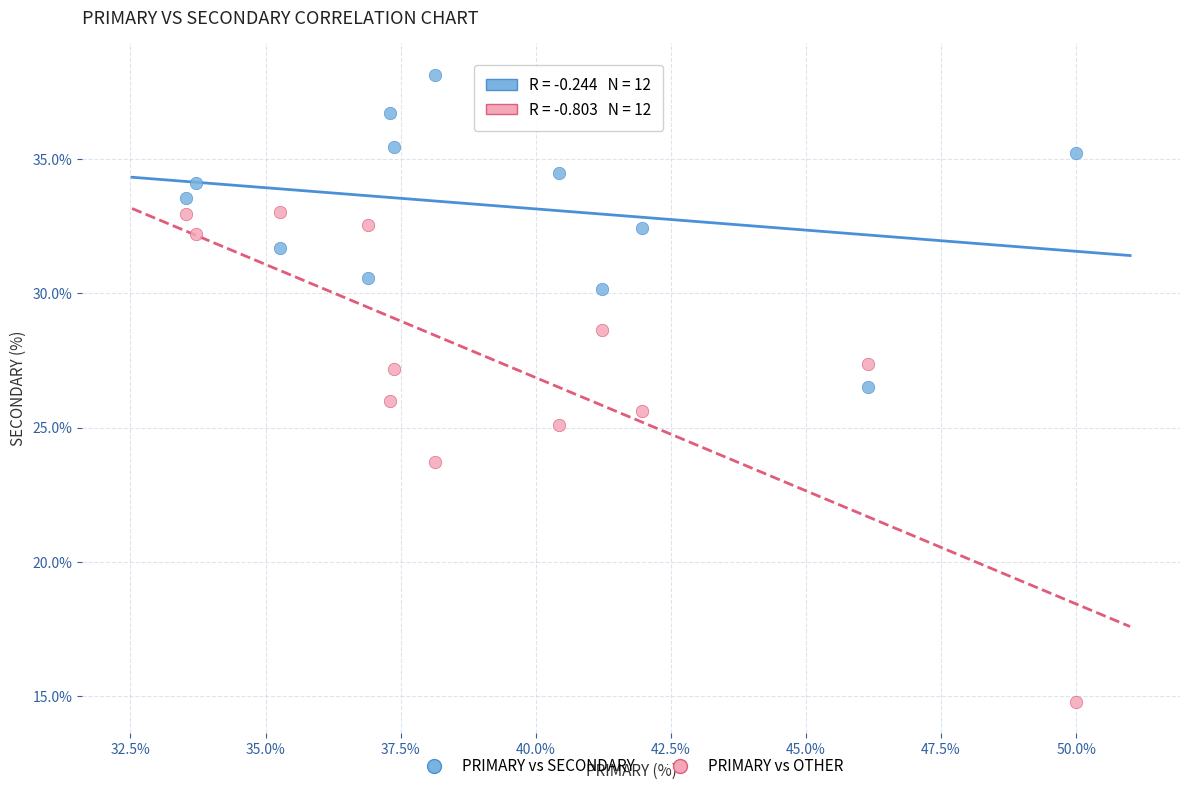

Which series has the largest Y range (max minus min)?

PRIMARY vs OTHER